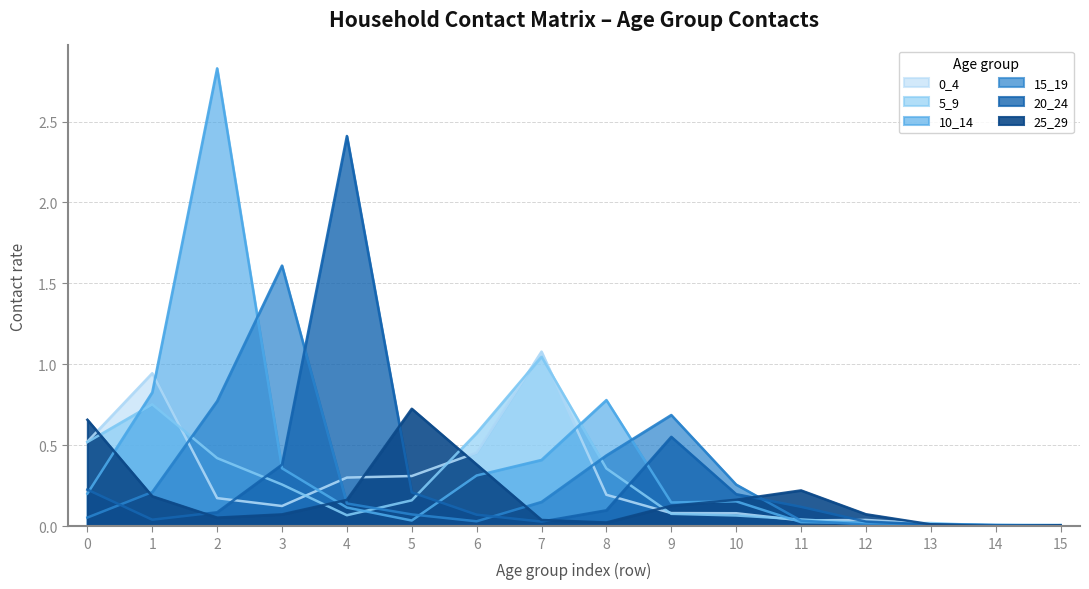

Which category has the highest value in the 15_19 series?

3